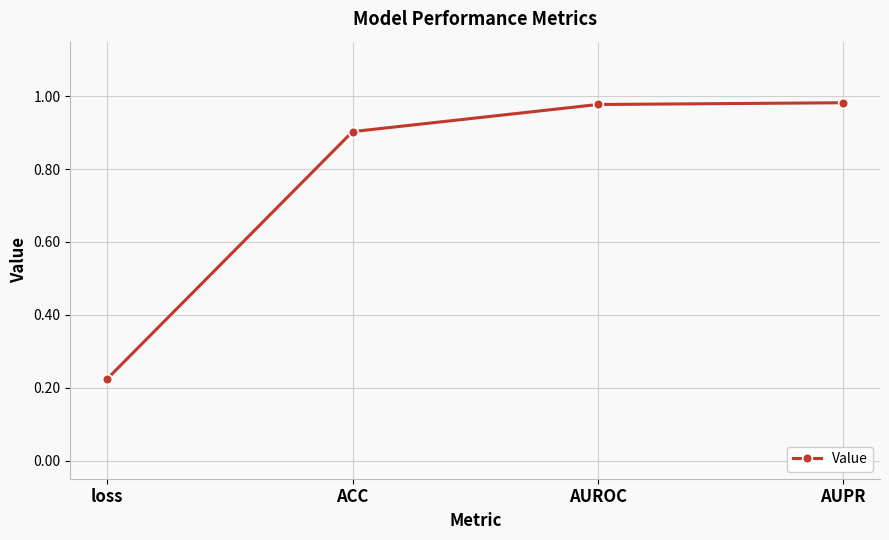

Which category has the lowest value across all series?

loss